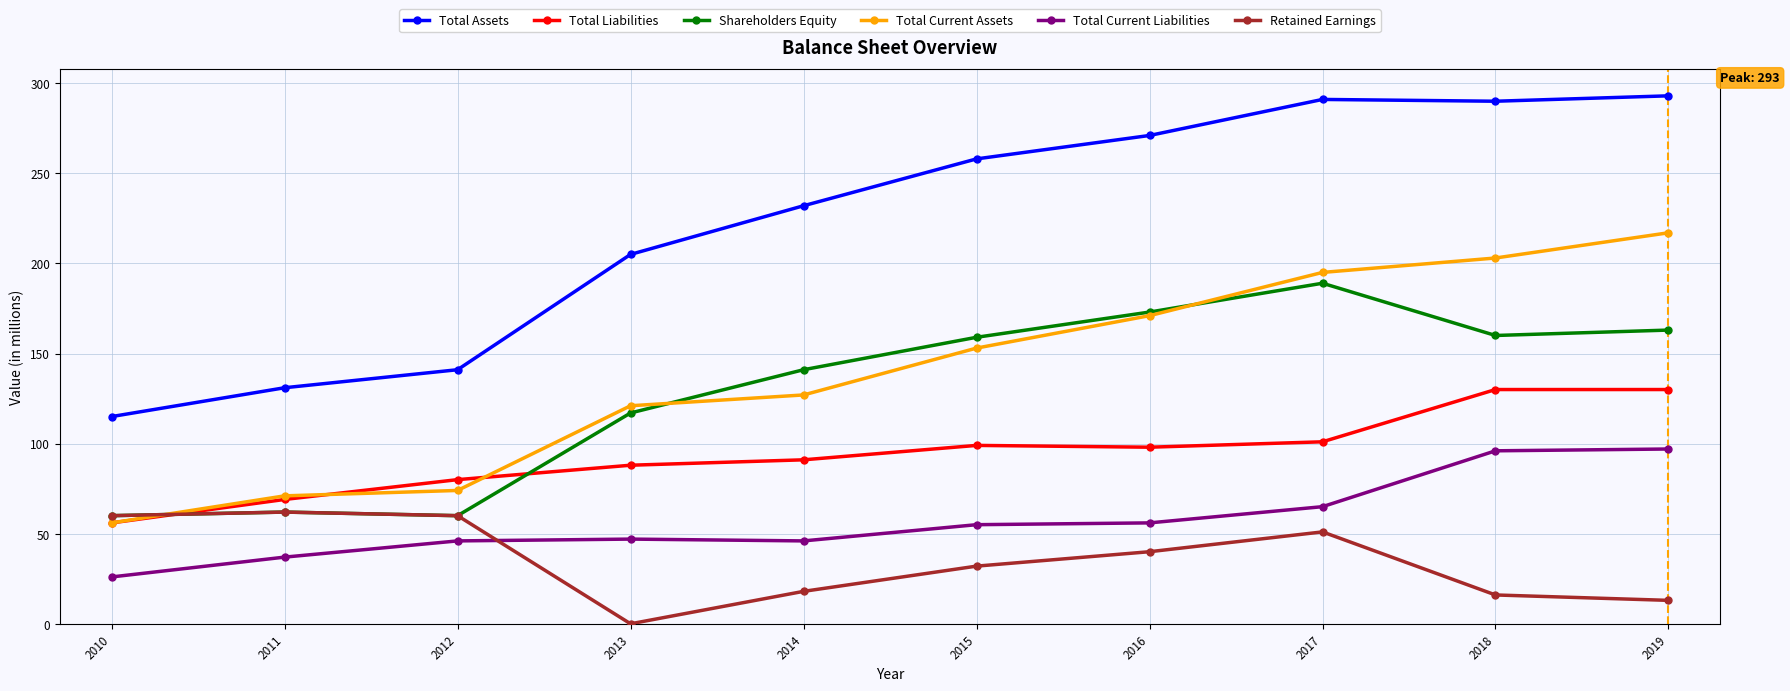

Is it true that Total Current Assets equals 217 at 2019?

True